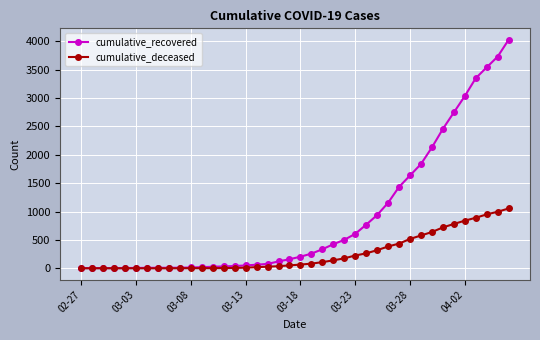

What is the maximum value for cumulative_recovered?

4027